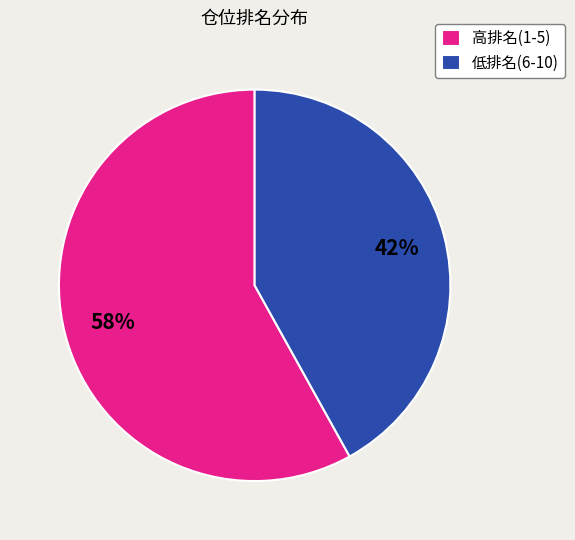

How many slices are in this pie chart?

2